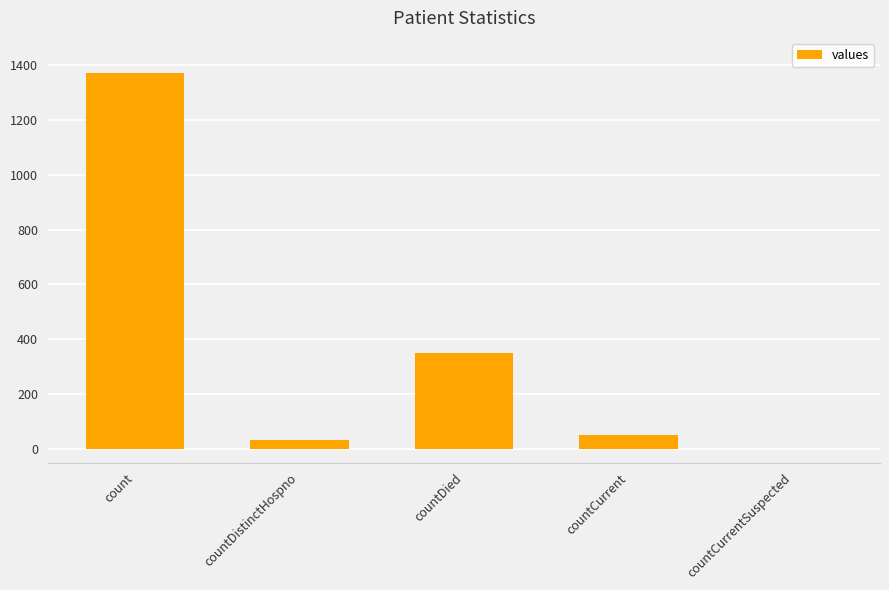

What is the sum of all values?

1805